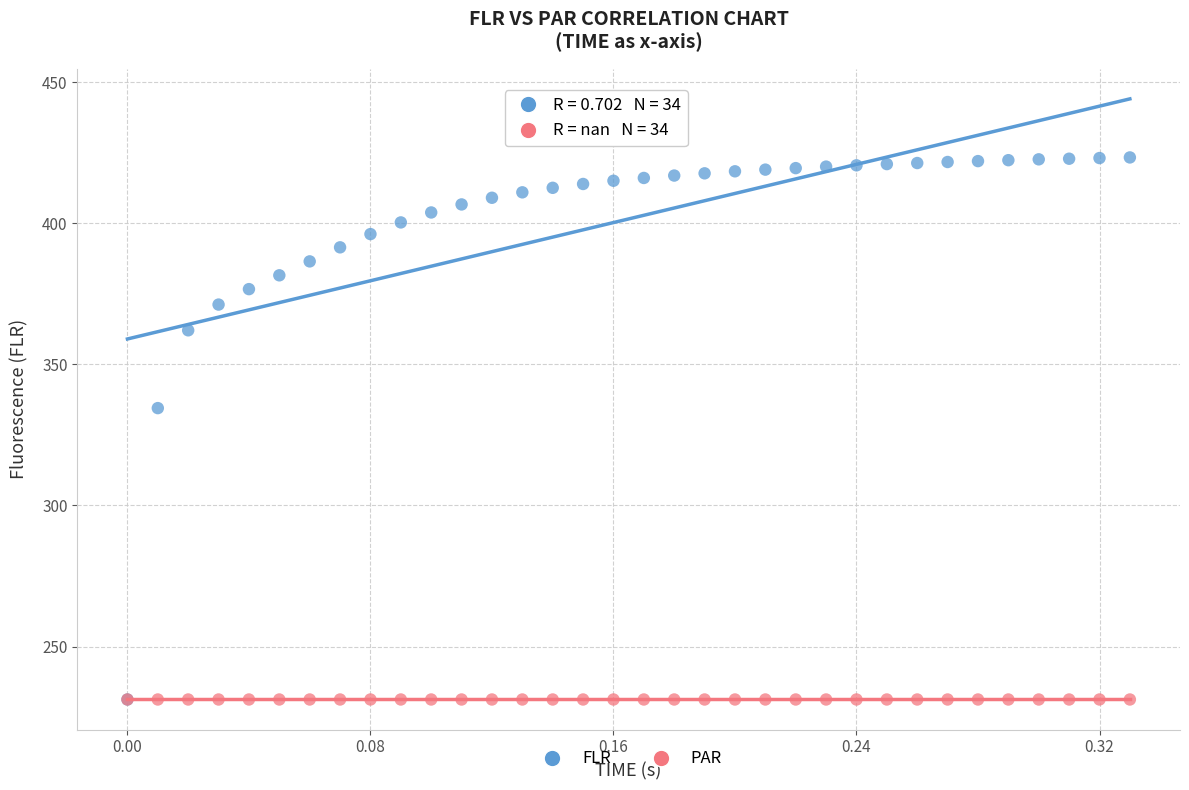

Across all series, what Y value is closest to 327?

334.5